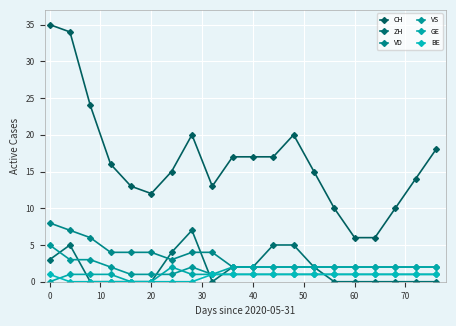

How many values in the CH series are below 16?

10